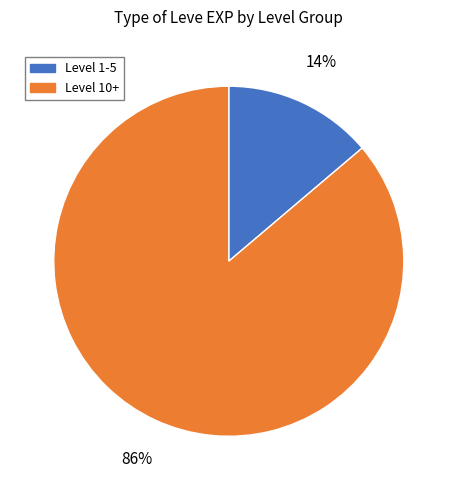

To the nearest percent, what is the difference between the largest and smallest slice percentages?

72%